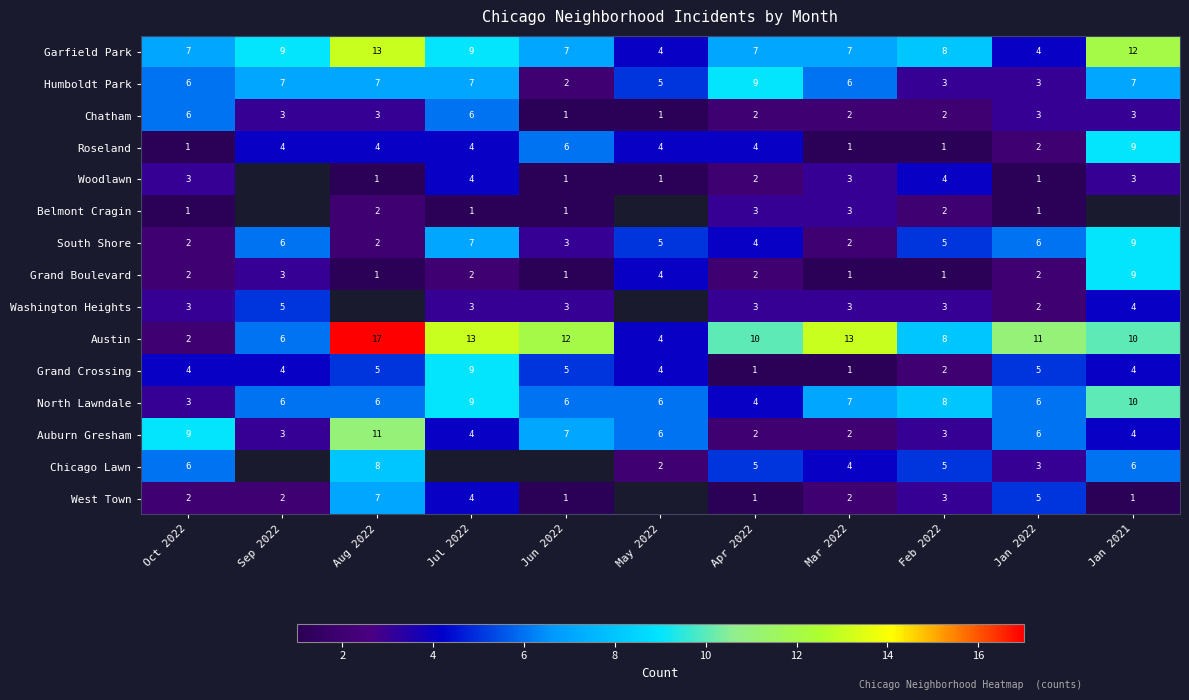

What is the difference between the maximum and minimum values in the South Shore series?

7